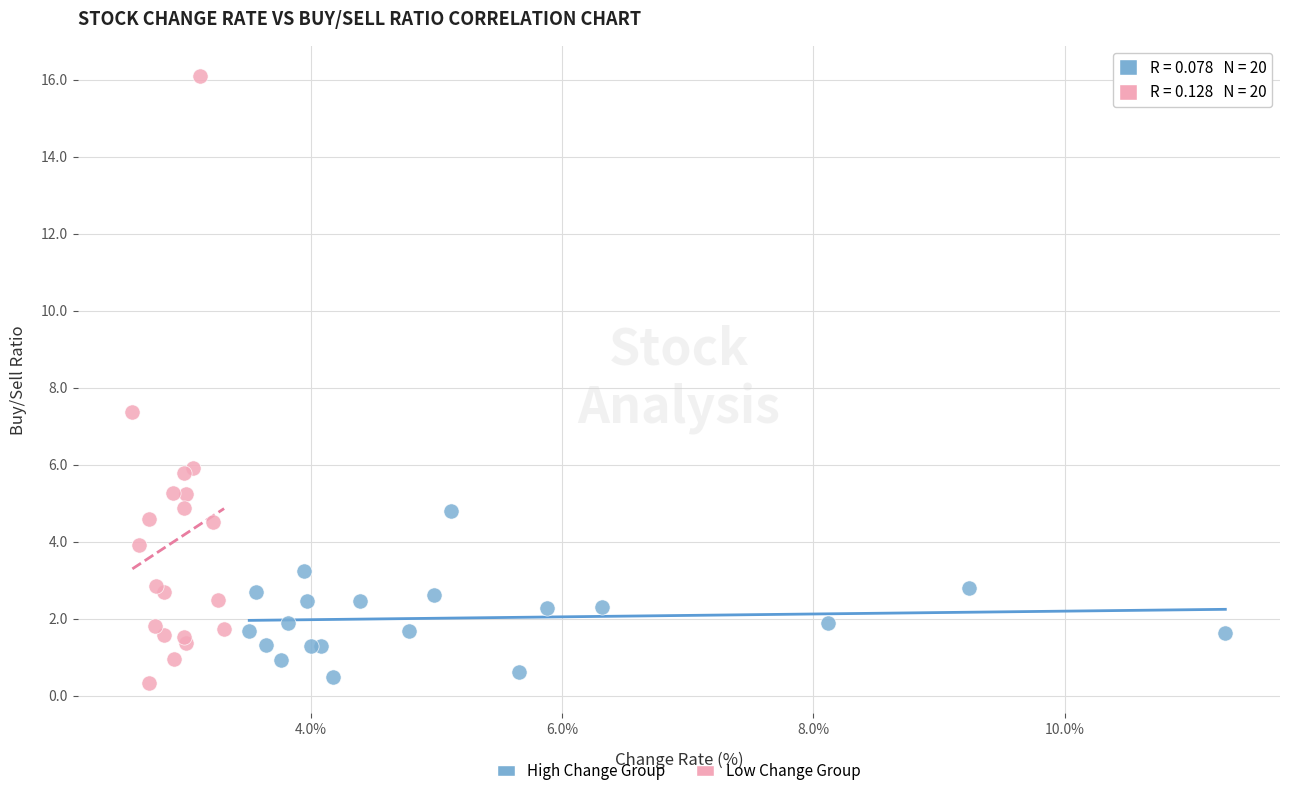

Which series has the widest spread of Y values?

Low Change Group